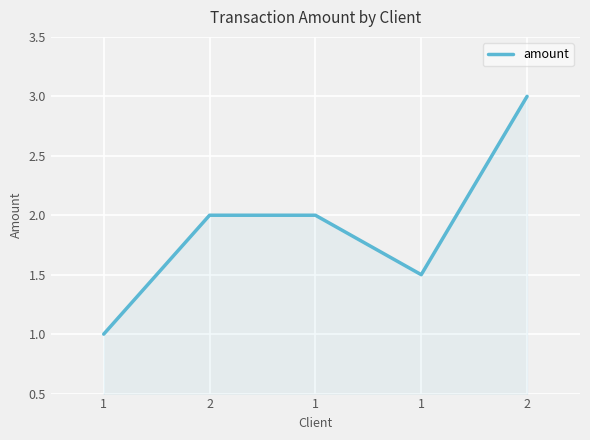

What is the change in value from 2 to 2?

+1.0